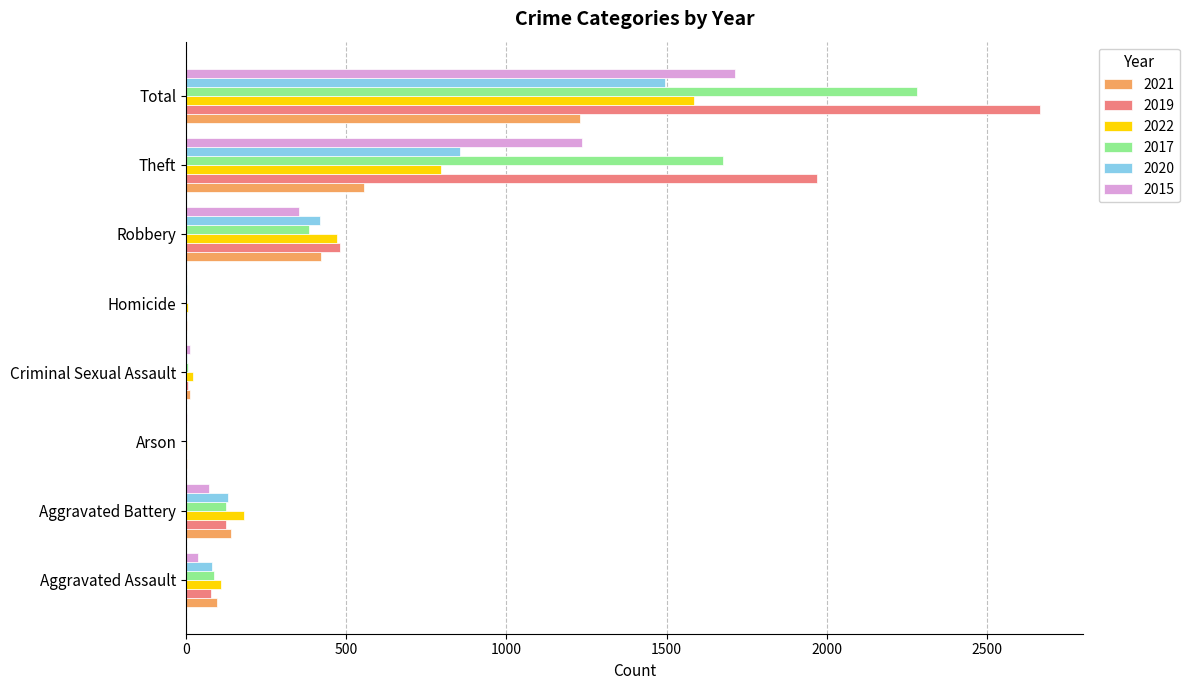

At which label is 2017 closest to 1141?

Theft